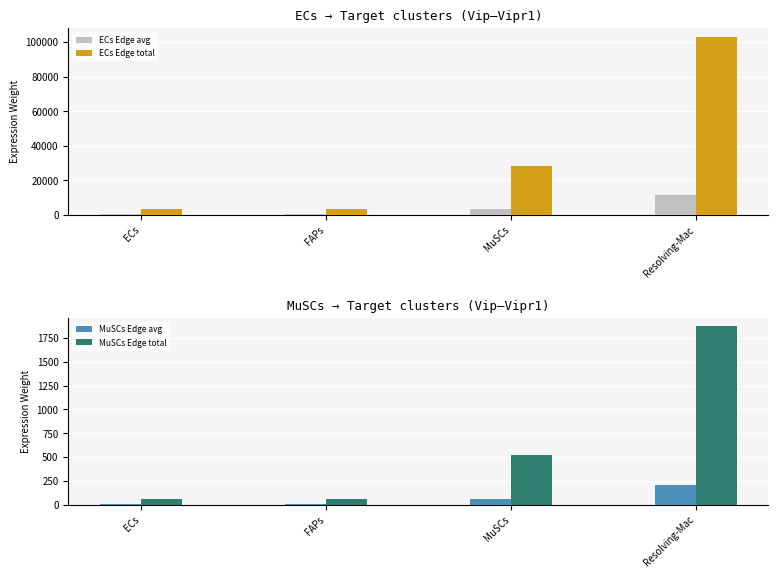

What is the maximum value for ECs Edge avg?

11438.9